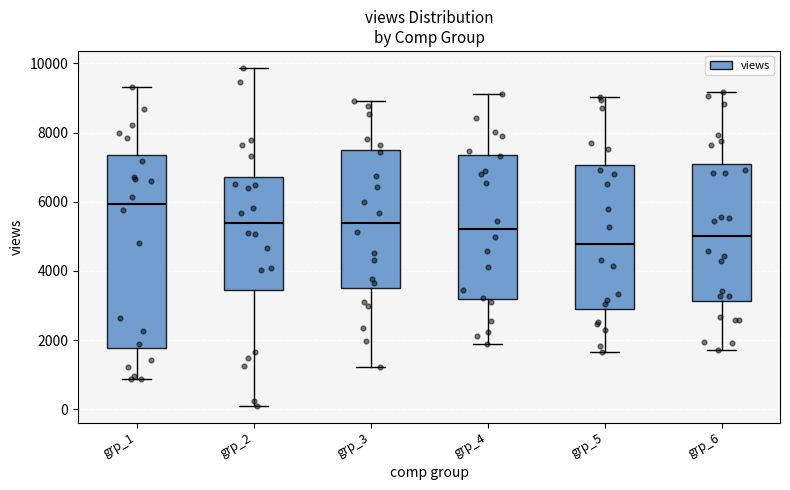

Comparing the boxes themselves (not the whiskers), which one is the tallest?

grp_1